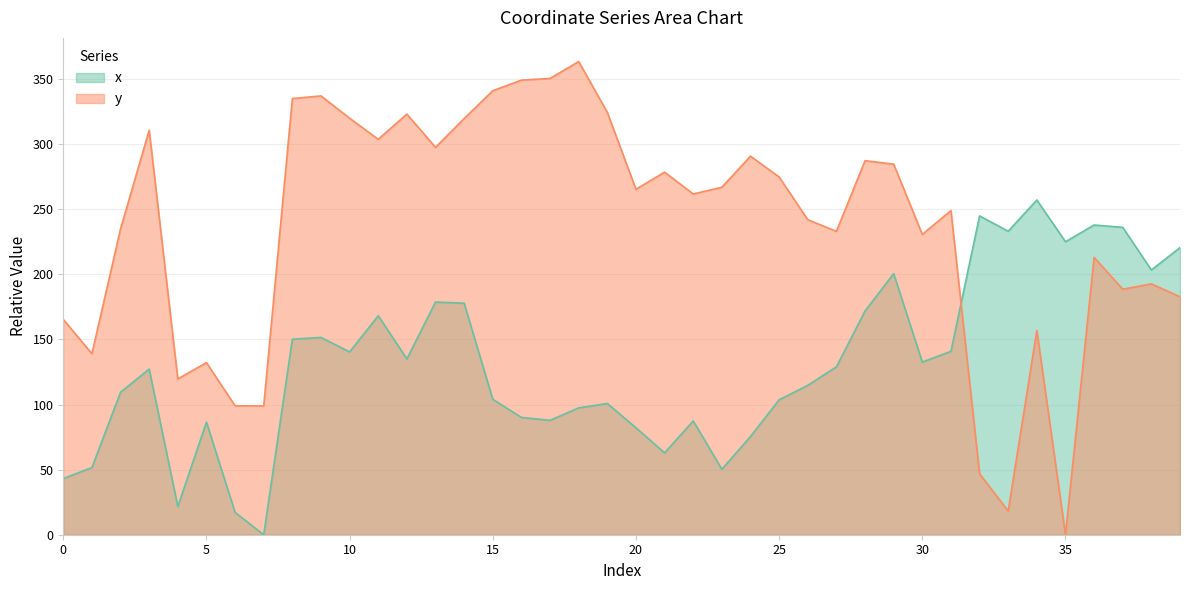

What is the sum of the x values at 27 and 2?

238.4